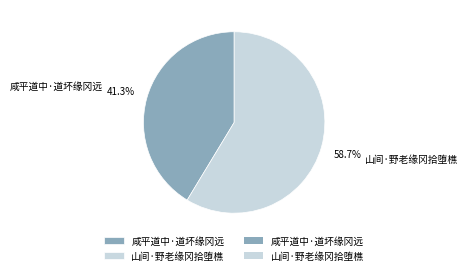

How many segments does this pie chart have?

2